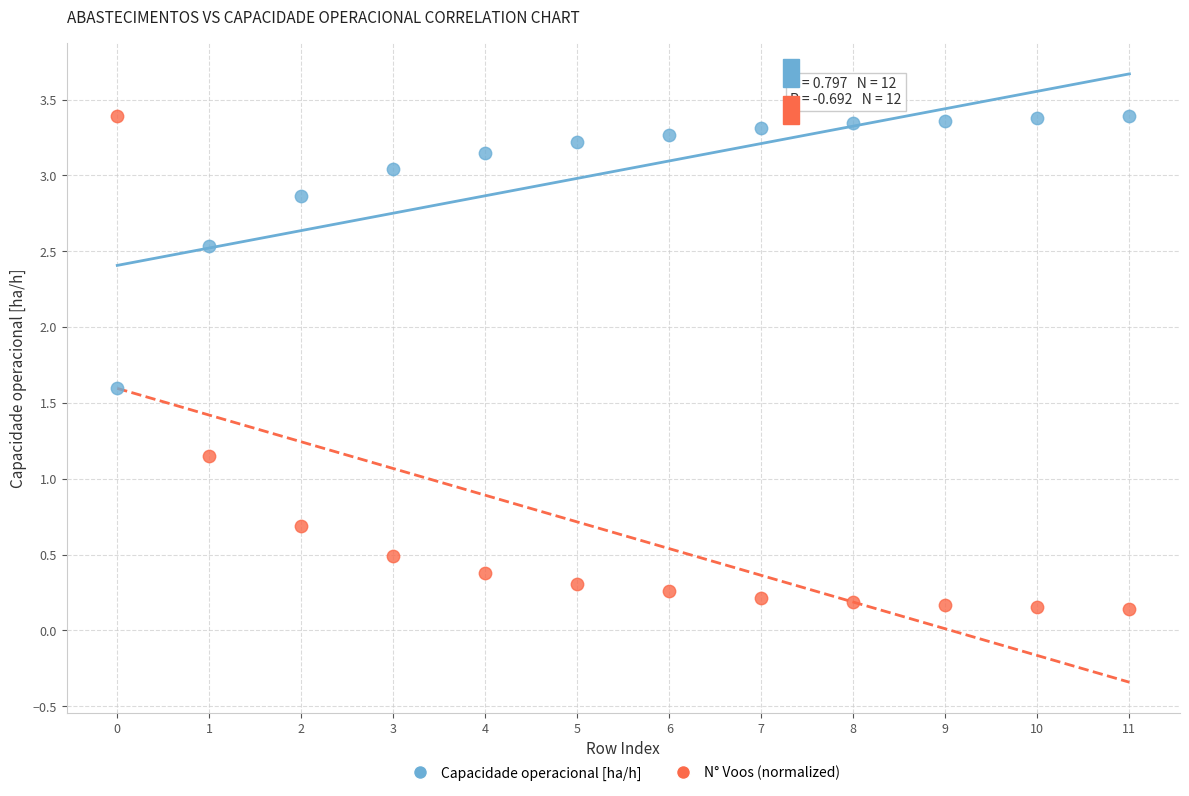

What are all the series names shown in the legend?

Capacidade operacional [ha/h], N° Voos (normalized)